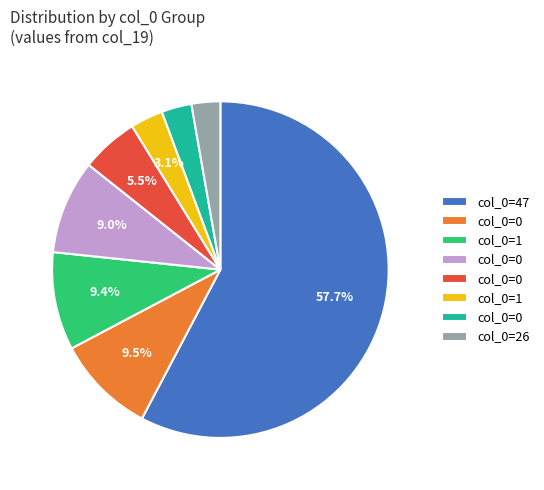

Which slice is the largest?

47